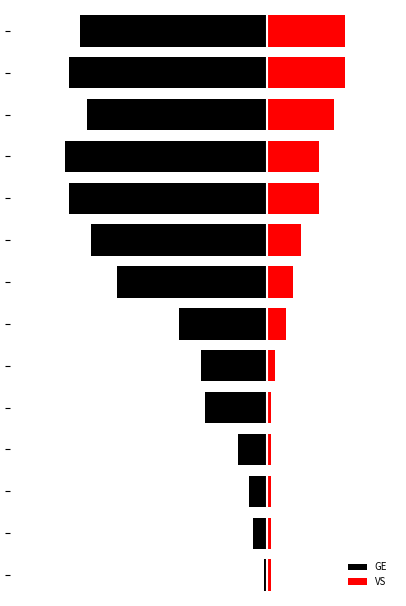

What is the sum of the GE values at 12 and 9?

-108